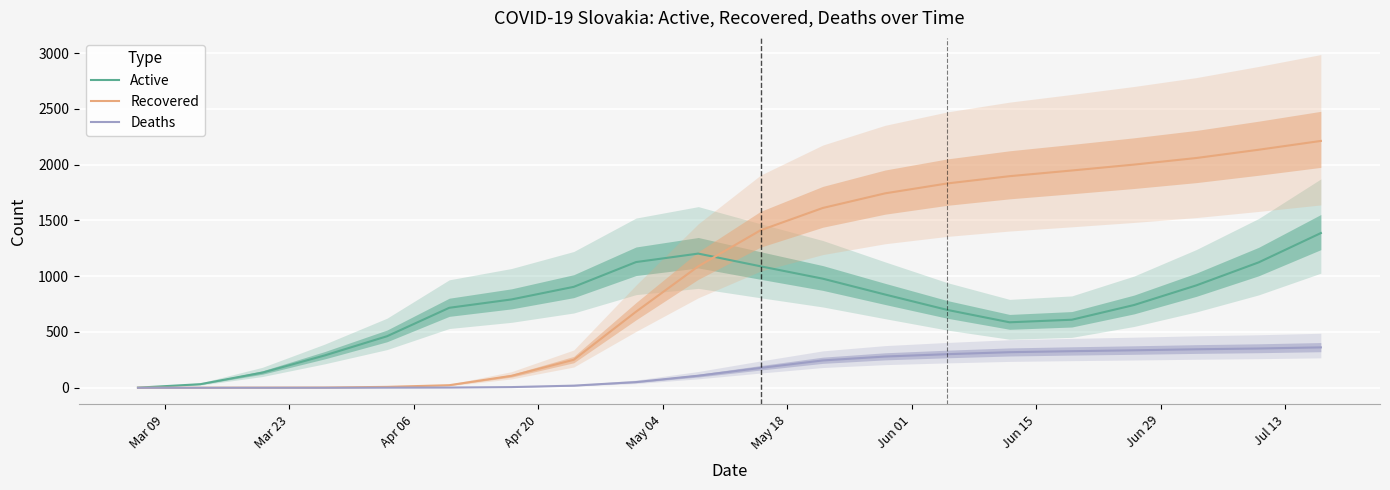

What is the highest value of the Recovered series?

2213